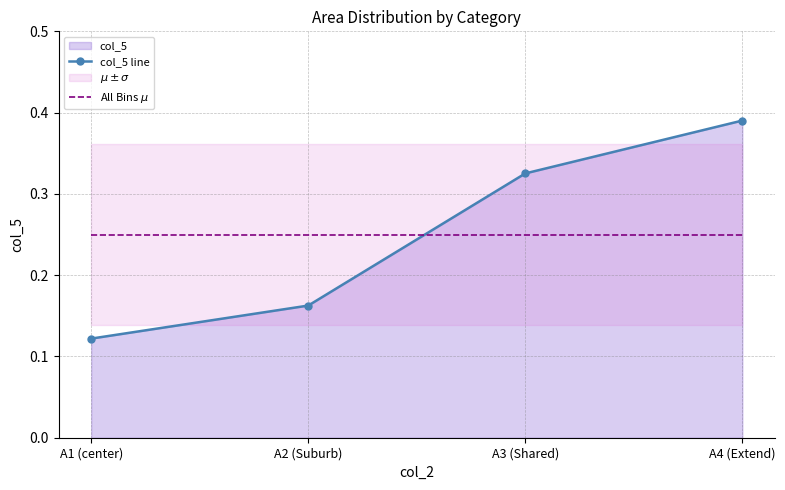

At which label is col_5 line closest to 0?

A1 (center)